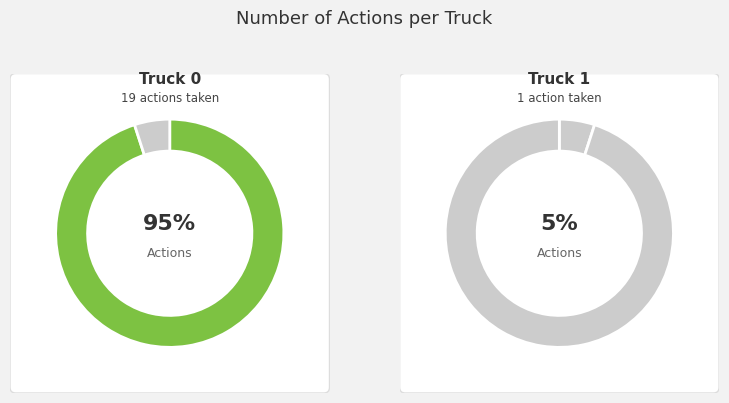

Which slice represents more than half of the pie?

Truck 0